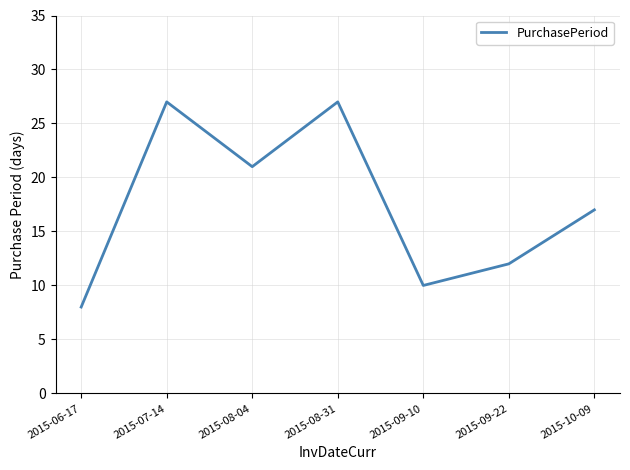

At which category does the chart reach its minimum across all series?

2015-06-17